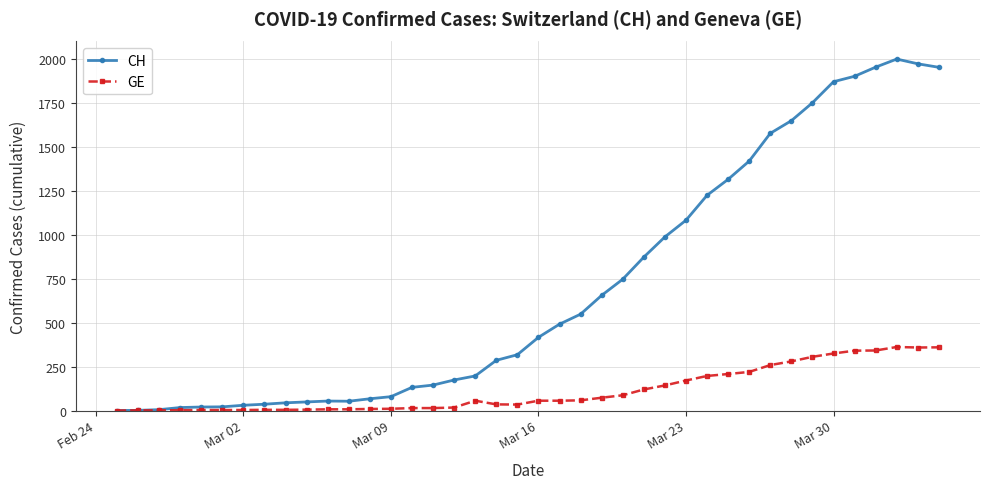

Which series has the largest total across all categories?

CH